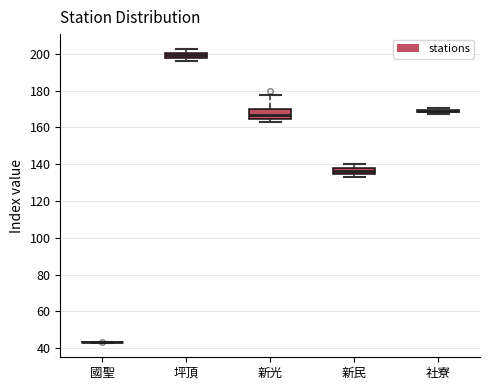

Which box is the tallest, from its lower edge to its upper edge?

新光